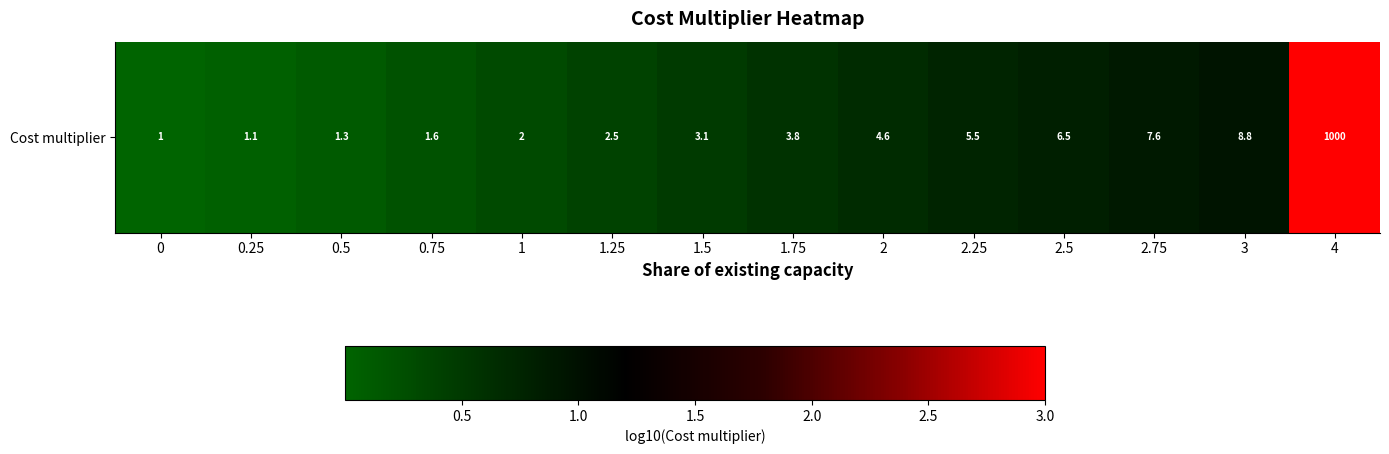

At which category does the chart reach its peak across all series?

4